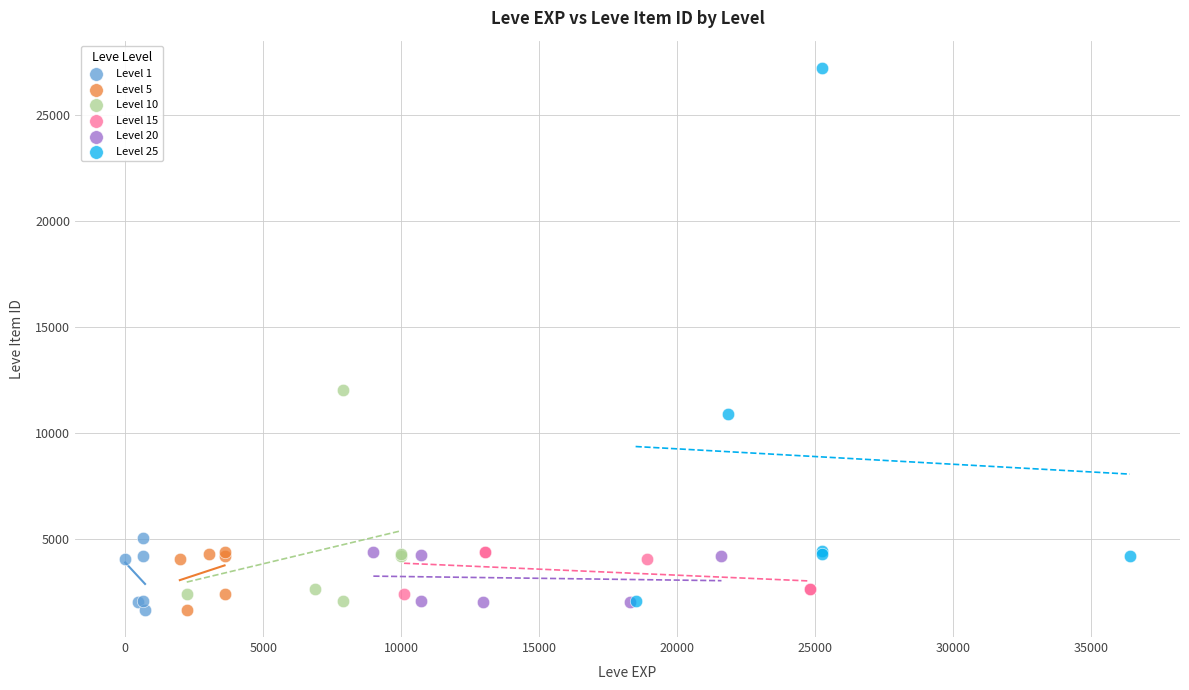

Which series reaches the maximum Y coordinate?

Level 25